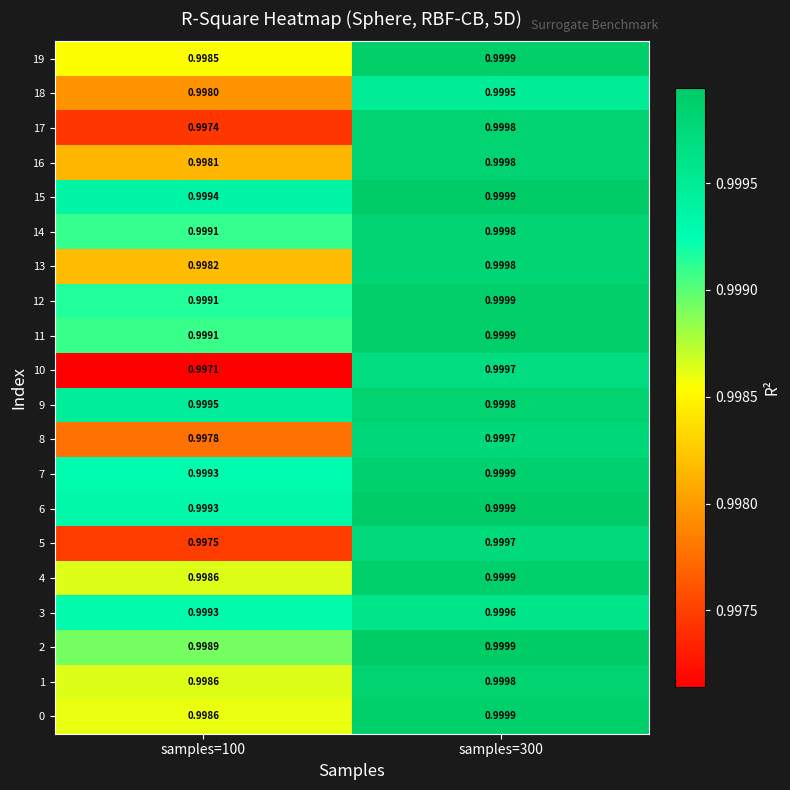

At how many categories does at least one series exceed 0?

2